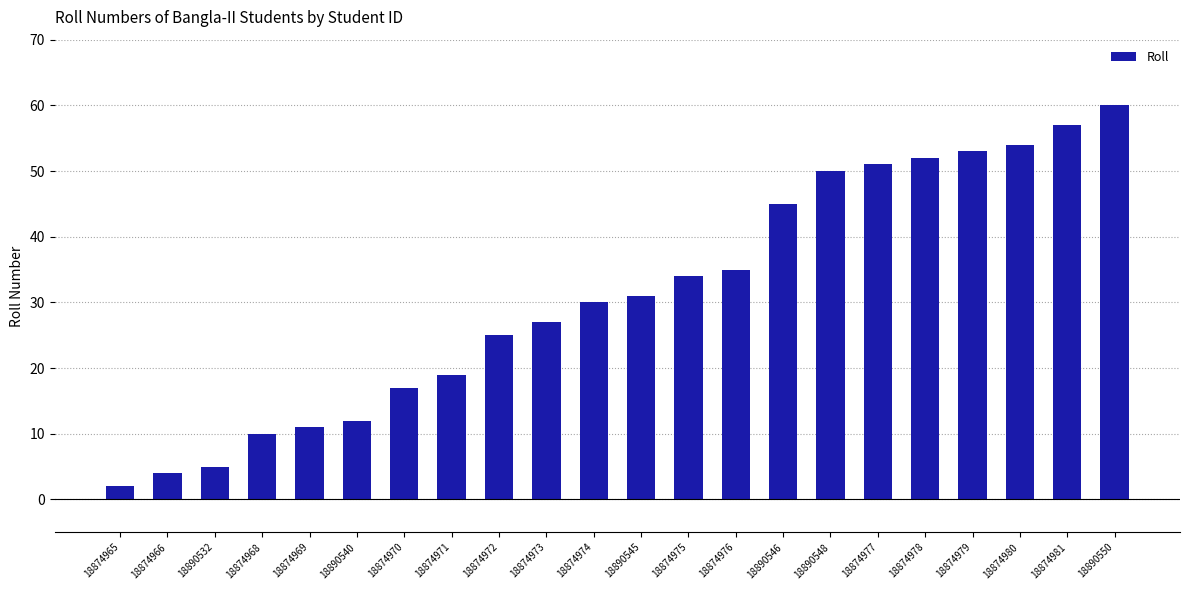

Reading right to left, what are all the values shown in this chart?

60	57	54	53	52	51	50	45	35	34	31	30	27	25	19	17	12	11	10	5	4	2